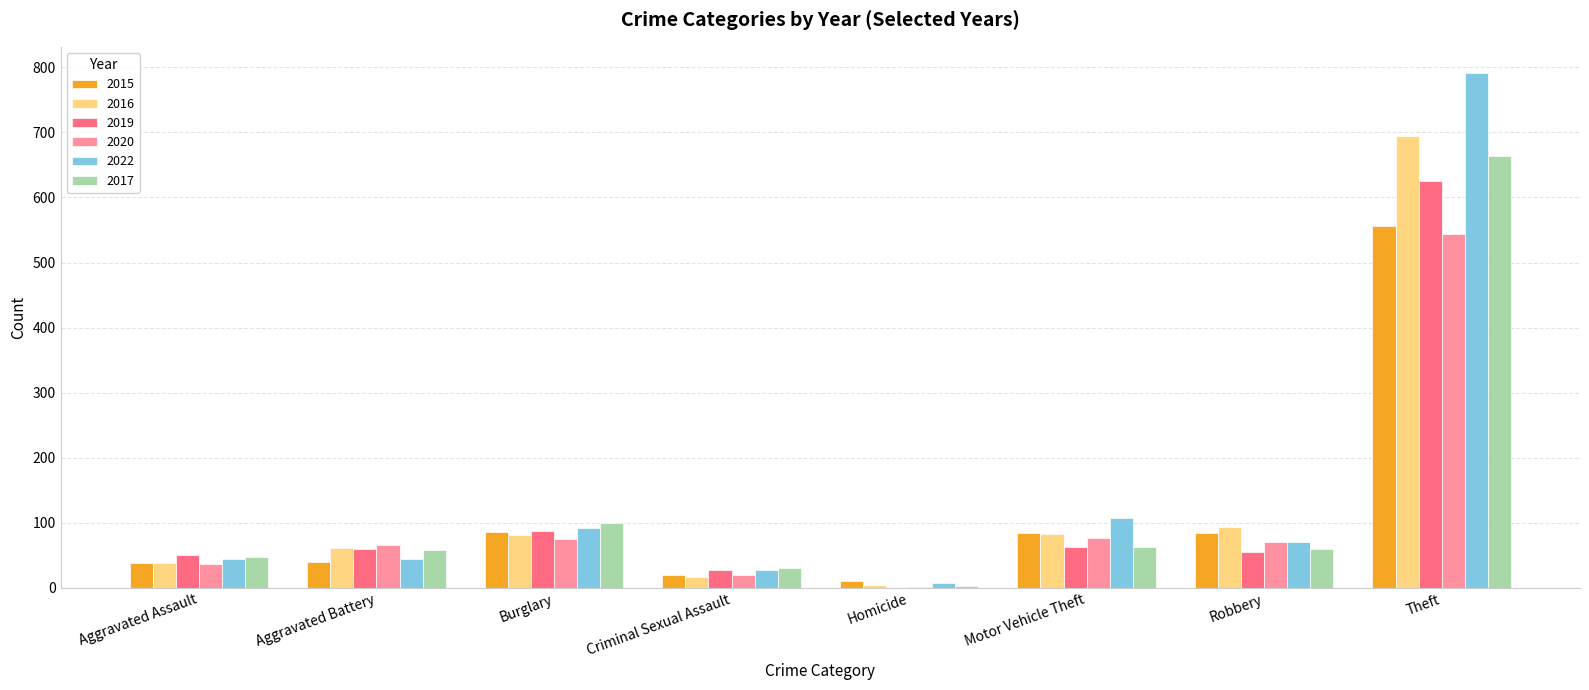

Is the value of 2017 at Criminal Sexual Assault greater than the value of 2019 at Theft?

No